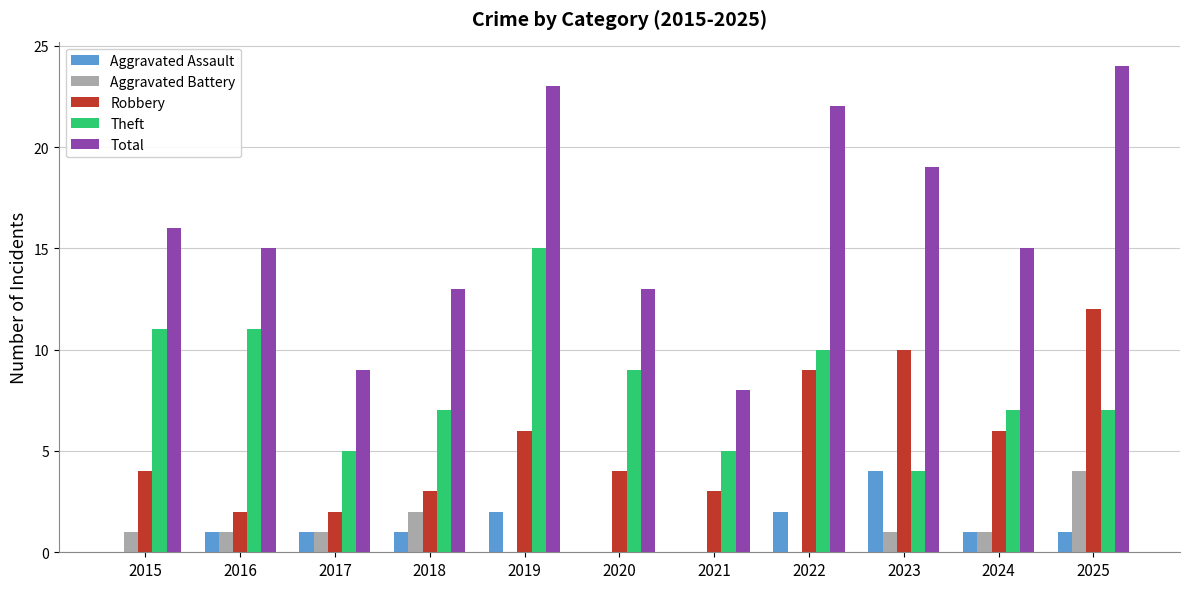

Which series has the largest total across all categories?

Total